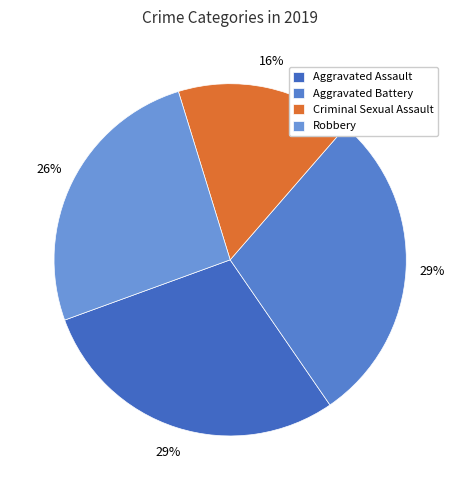

To the nearest percent, what is the average slice percentage?

25%